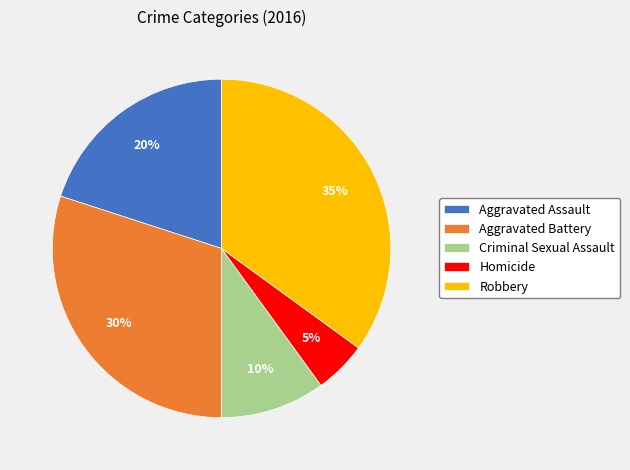

Rank the categories by value from lowest to highest.

Homicide, Criminal Sexual Assault, Aggravated Assault, Aggravated Battery, Robbery